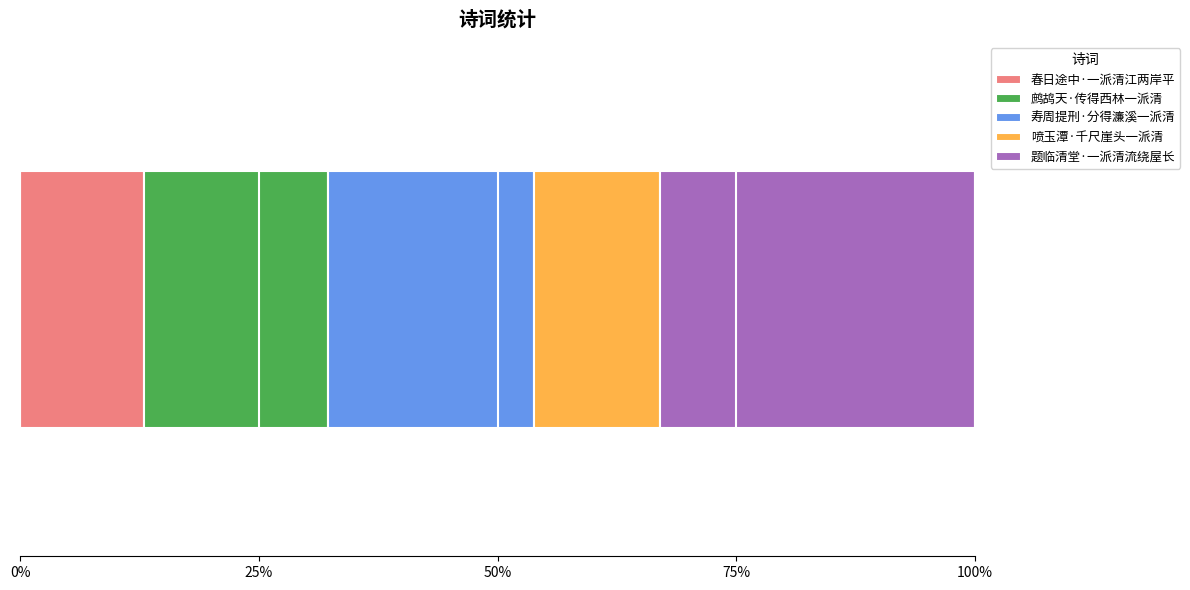

What are all the series names shown in the legend?

春日途中·一派清江两岸平, 鹧鸪天·传得西林一派清, 寿周提刑·分得濂溪一派清, 喷玉潭·千尺崖头一派清, 题临清堂·一派清流绕屋长